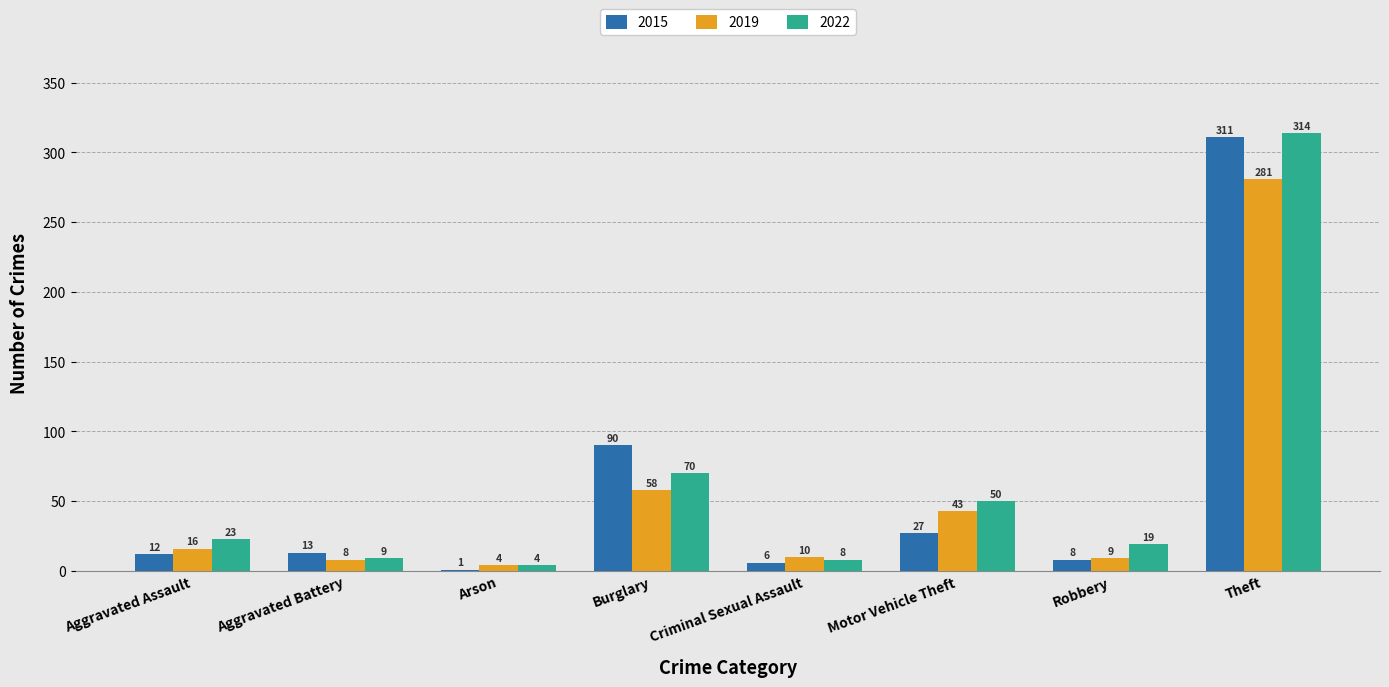

Is it true that 2015 equals 90 at Burglary?

True